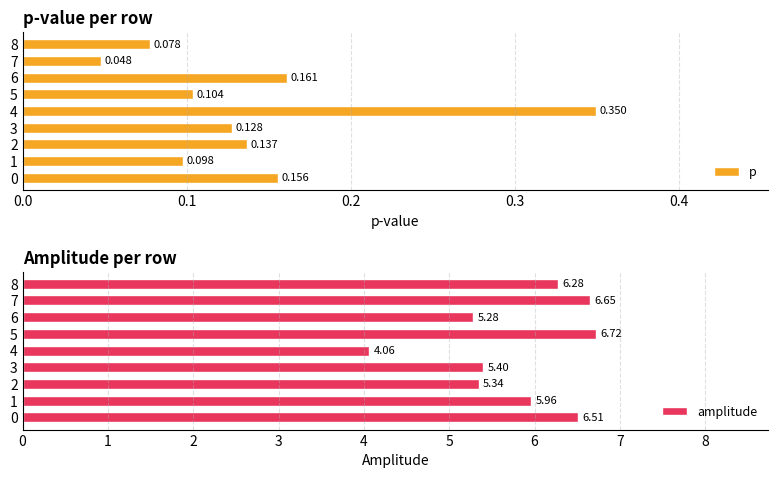

Reading left to right, list all the values displayed in this chart.

p: 0.2	0.1	0.1	0.1	0.3	0.1	0.2	0.0	0.1
amplitude: 6.5	6.0	5.3	5.4	4.1	6.7	5.3	6.6	6.3